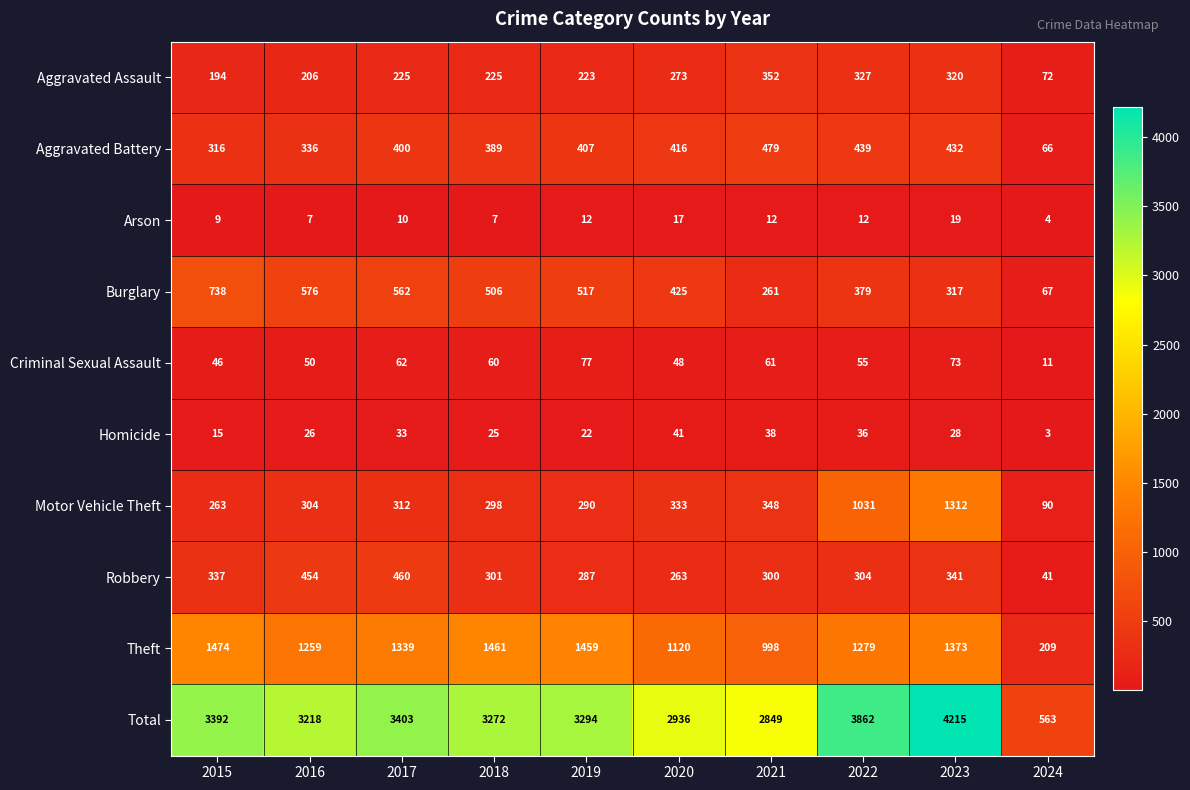

Which series changed the most between 2017 and 2024?

Total